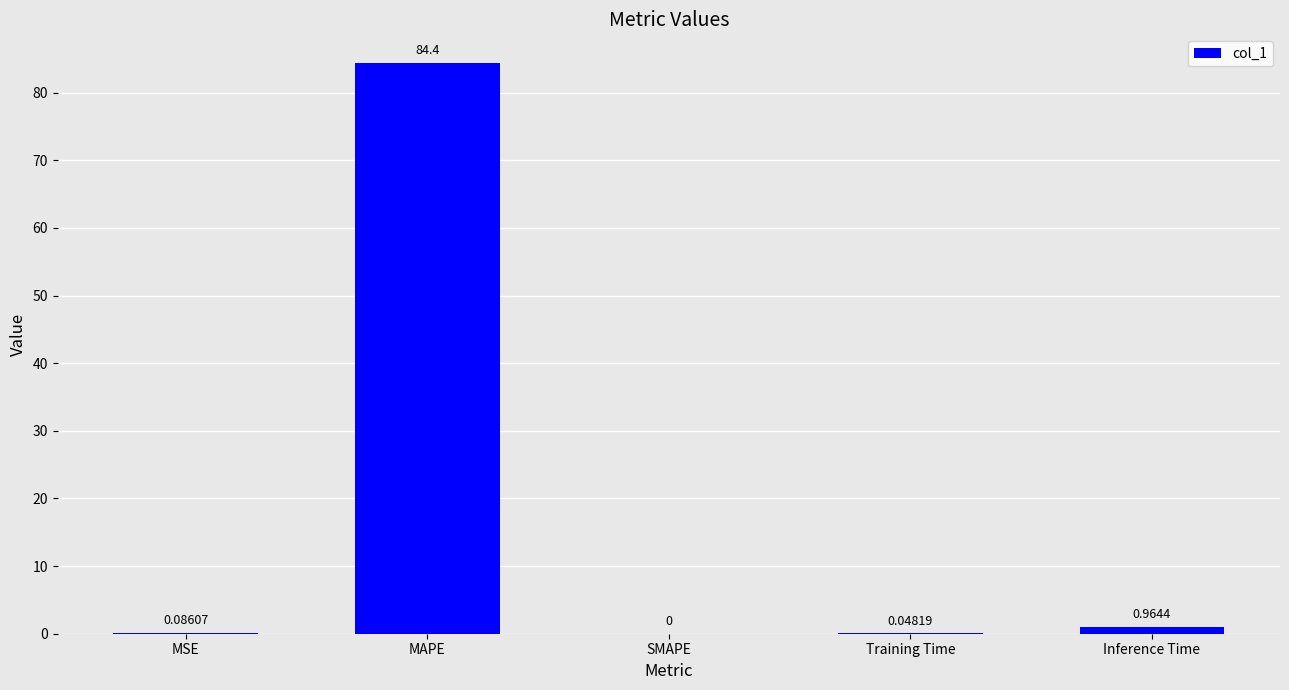

Between Inference Time and SMAPE, which is larger?

Inference Time